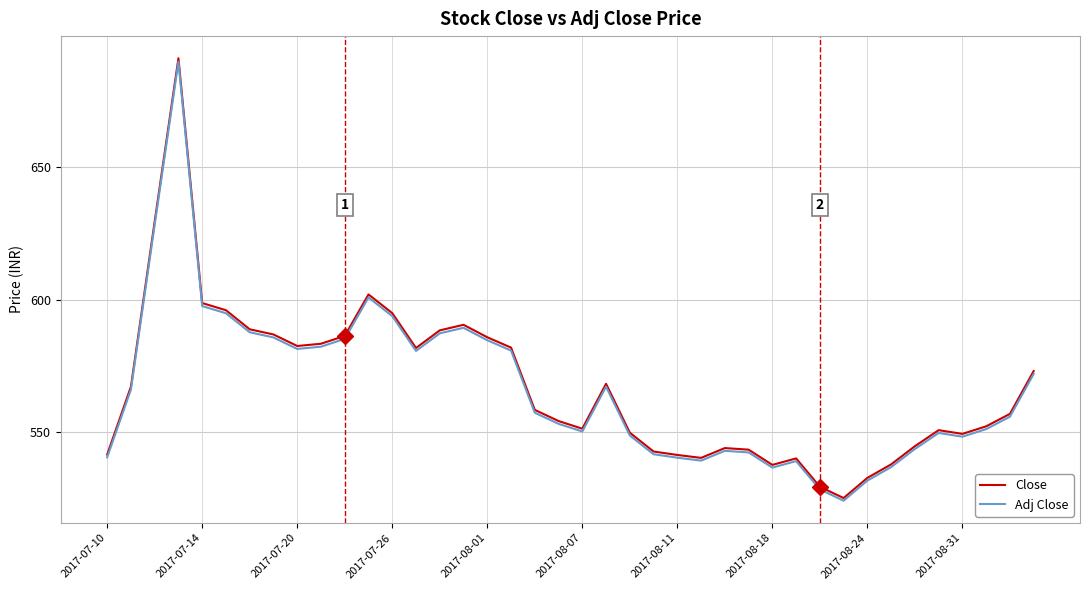

What is the maximum value for Adj Close?

689.8